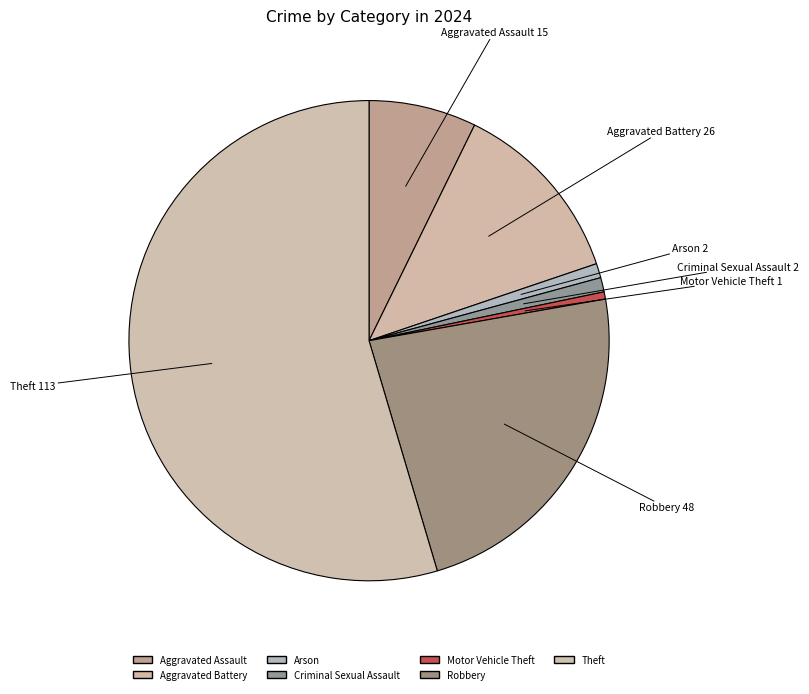

Count the number of slices in the pie.

7